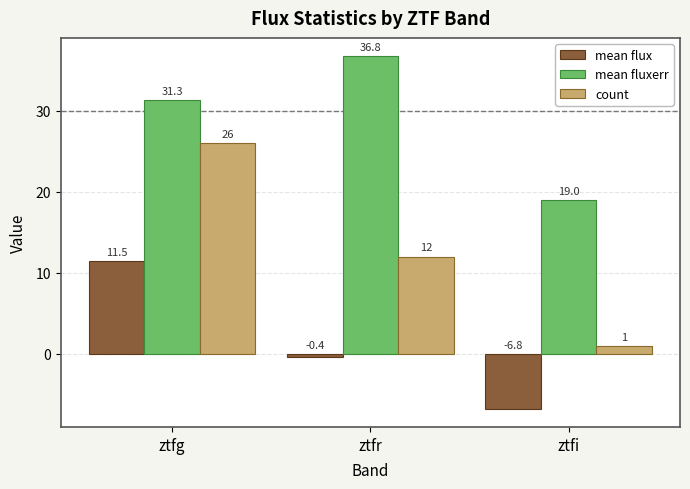

At ztfr, list the series in order from largest to smallest.

mean fluxerr, count, mean flux